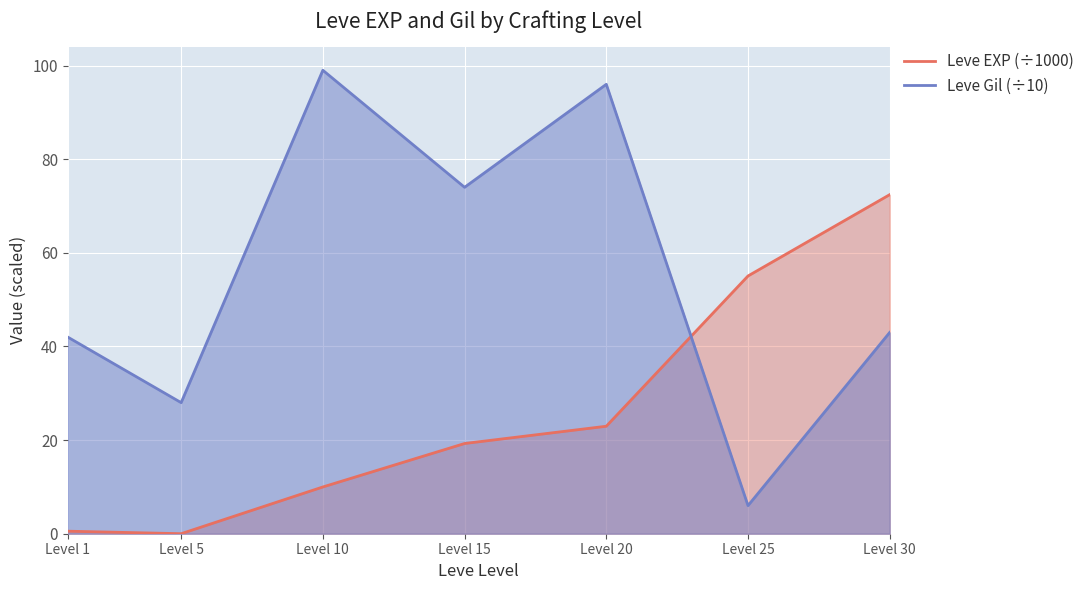

What is the total value across all series at Level 10?

109.0